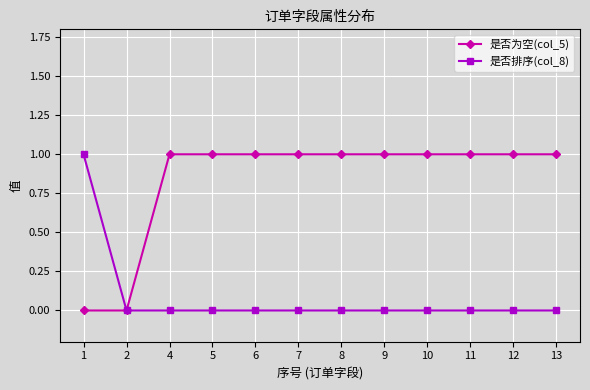

How many data points does each series have?

12